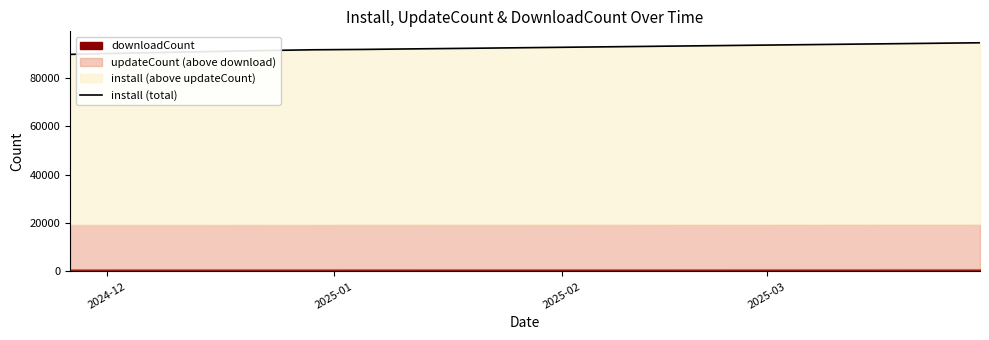

Count the number of categories in the chart.

19